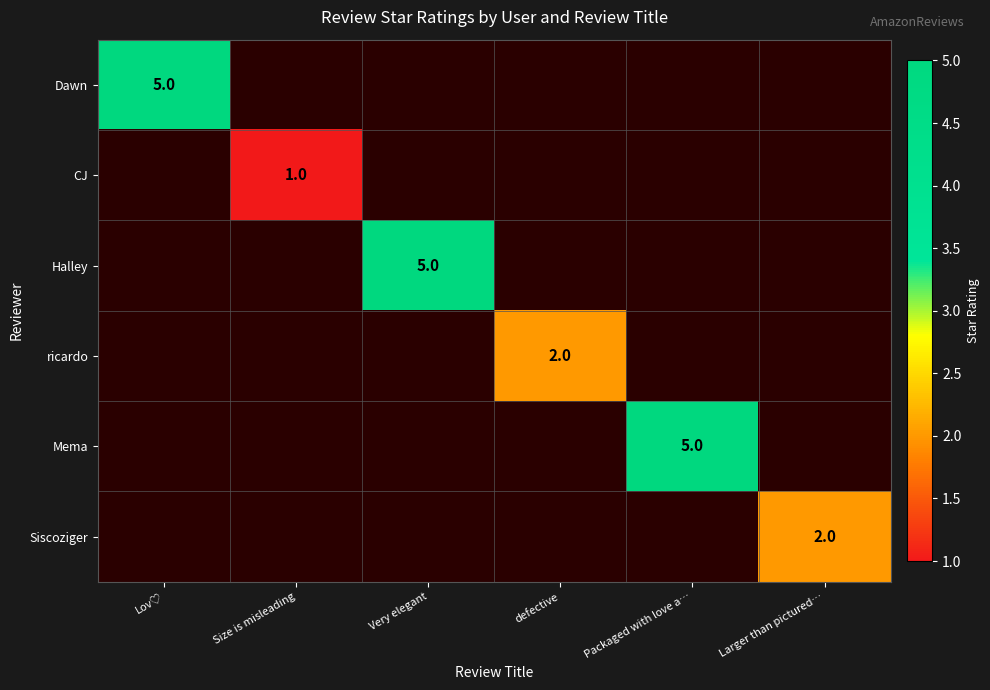

Is the value of Mema at Larger than pictured… greater than the value of Siscoziger at Packaged with love a…?

No